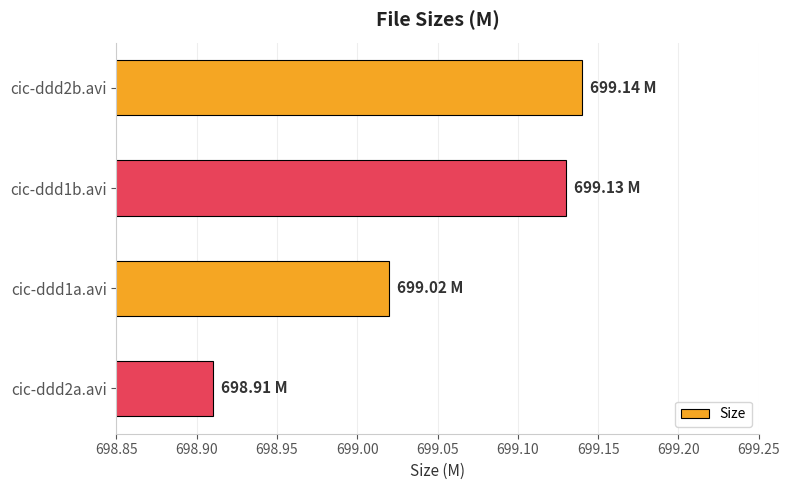

What is the sum of the values at cic-ddd1a.avi and cic-ddd2a.avi?

1397.9